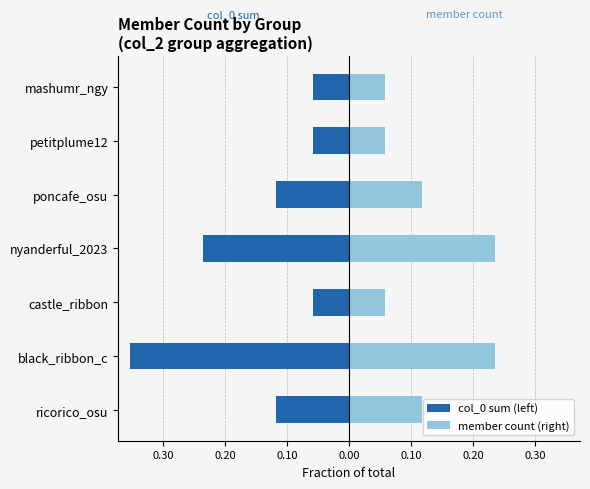

What is the average value of the member count (right) series?

0.1